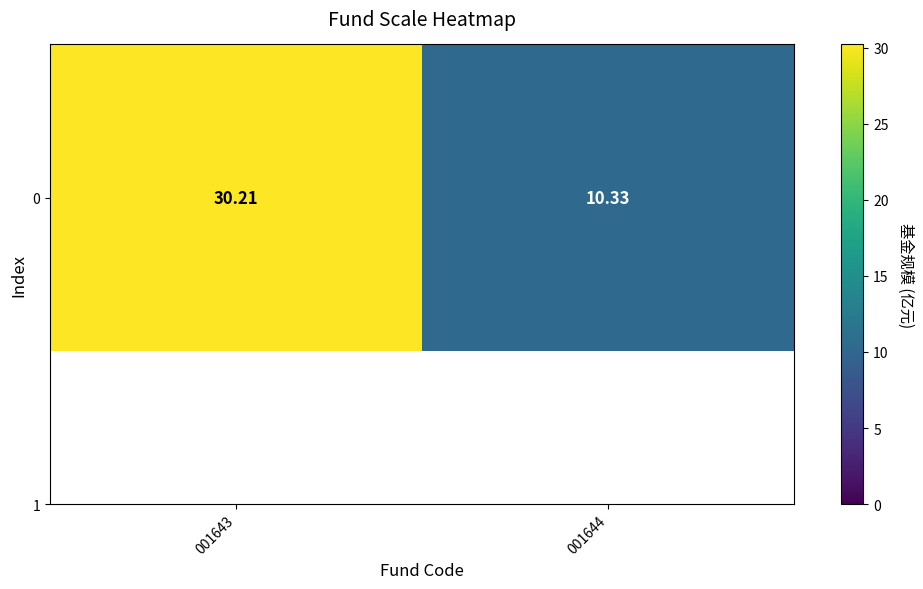

What is the sum of all values?

40.5